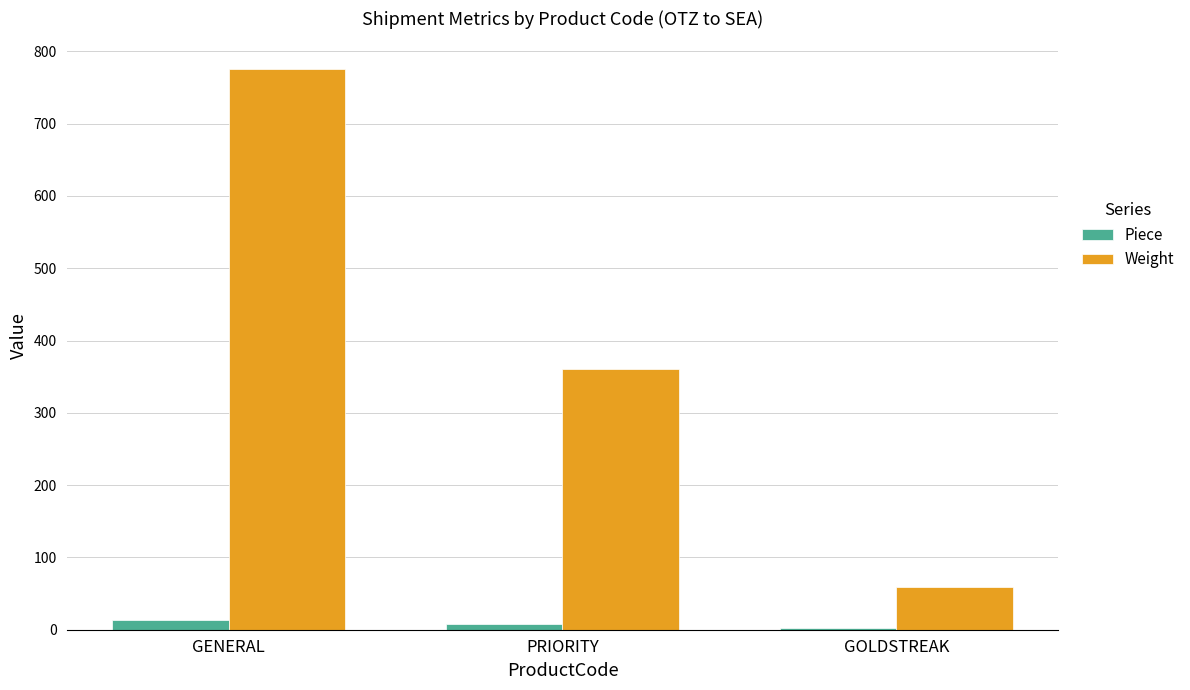

The Weight series shows 34 at GOLDSTREAK. True or false?

False